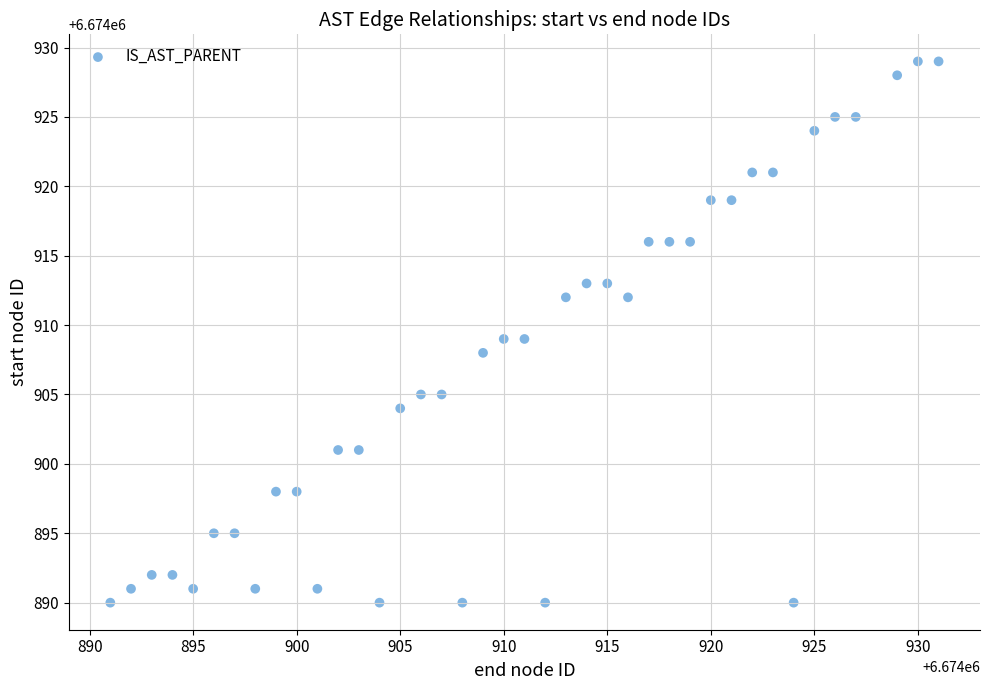

What is the range of Y values (max minus min)?

39